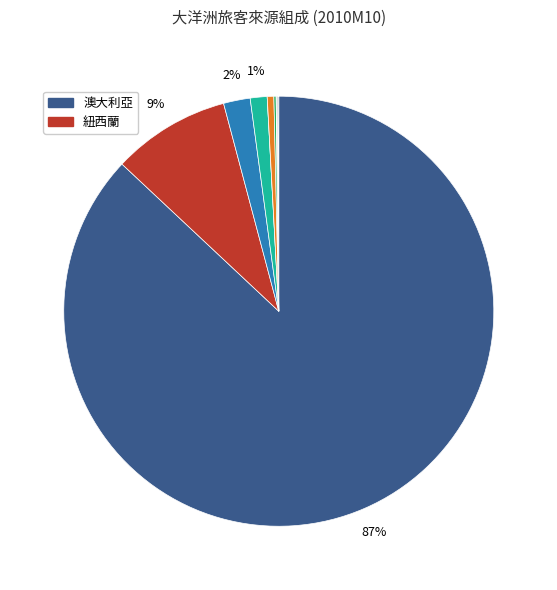

Is there any slice that represents more than half of the pie?

Yes